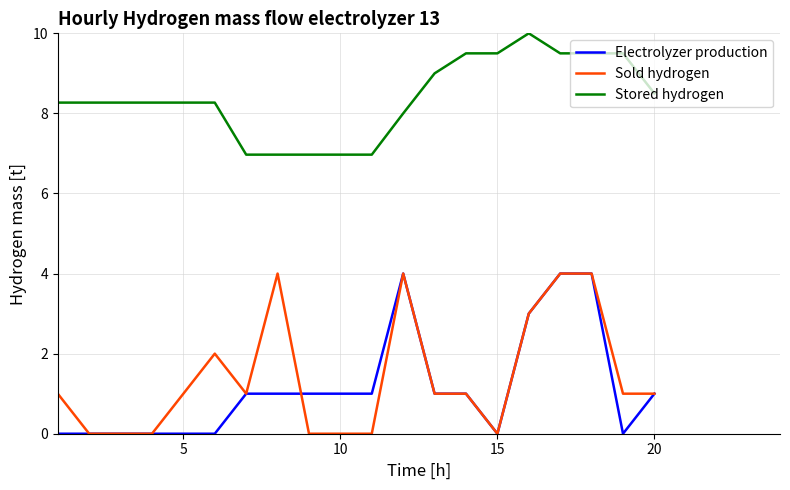

What is the sum of all Stored hydrogen values?

167.5